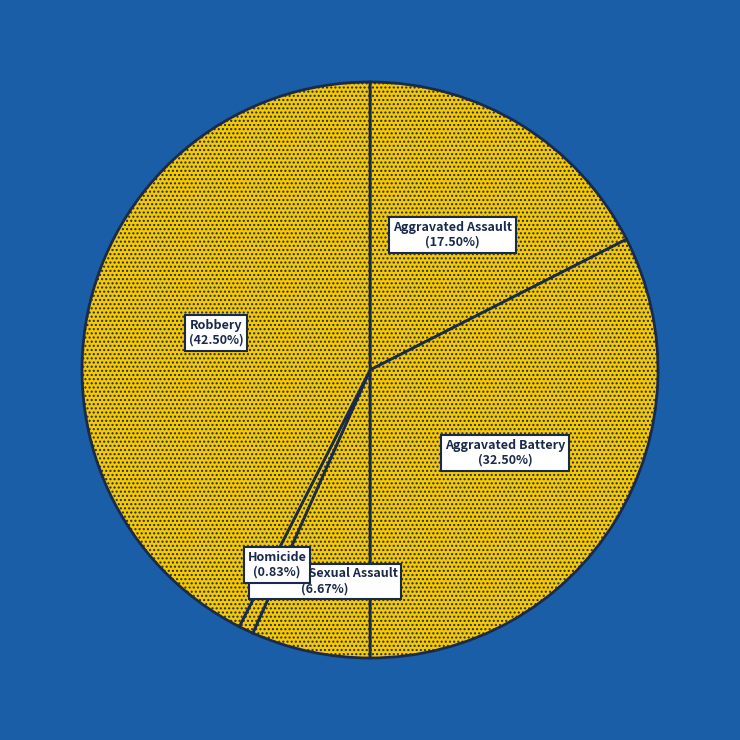

Count the number of slices in the pie.

5